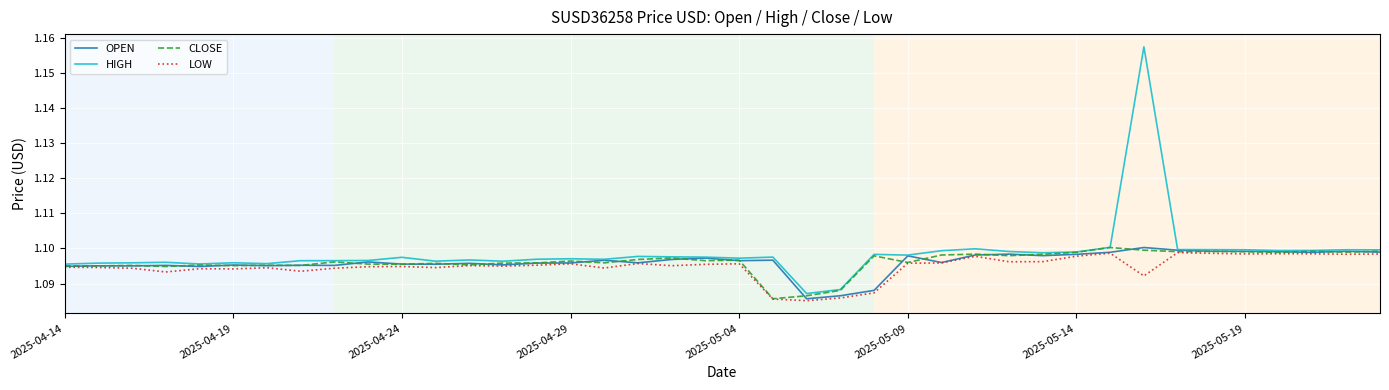

At how many categories does at least one series exceed 1?

40